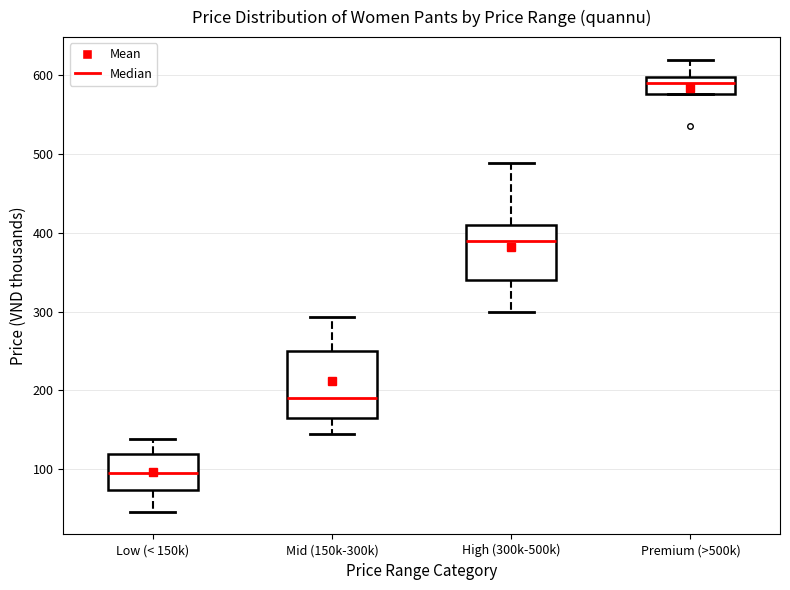

Where does the upper whisker of the box for High (300k-500k) end on the y-axis? The values are not printed on the chart, so give them approximately, as read against the axis.

490